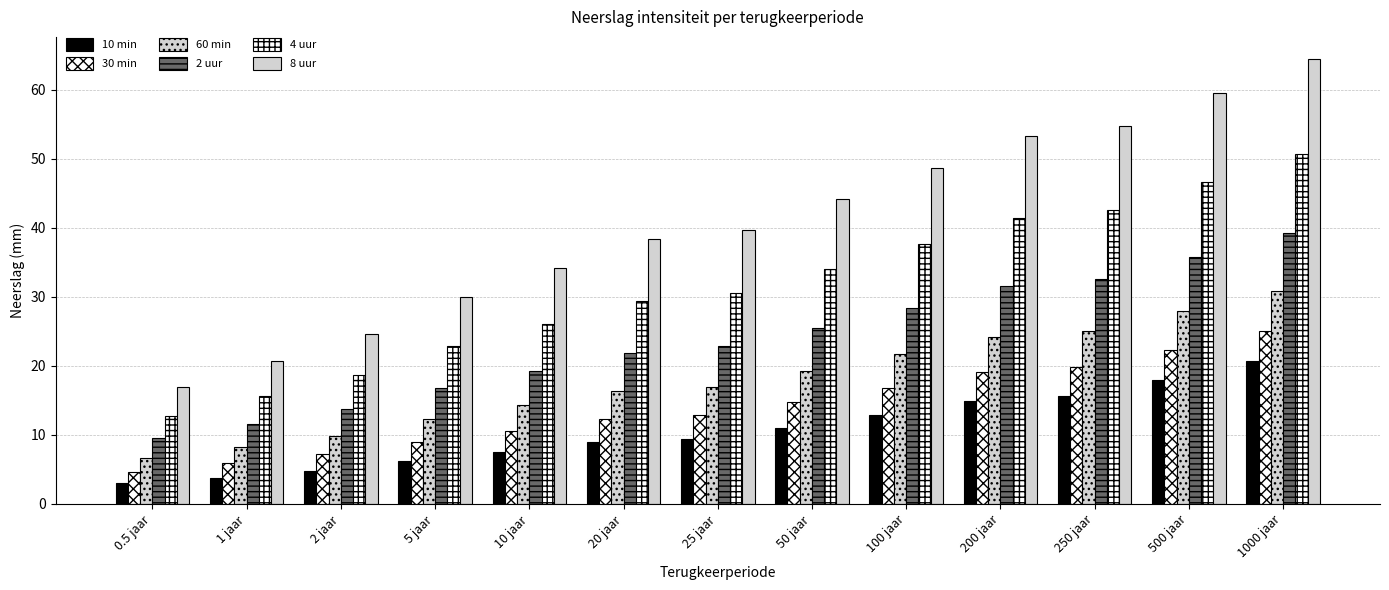

How many distinct data groups are displayed?

6